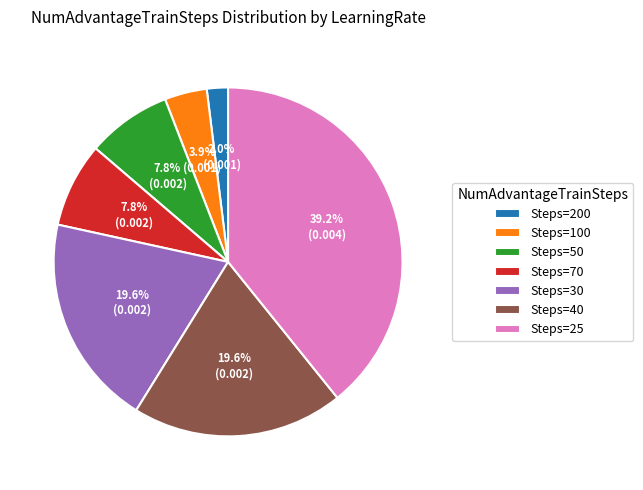

Which category has the biggest portion of the pie?

Steps=25